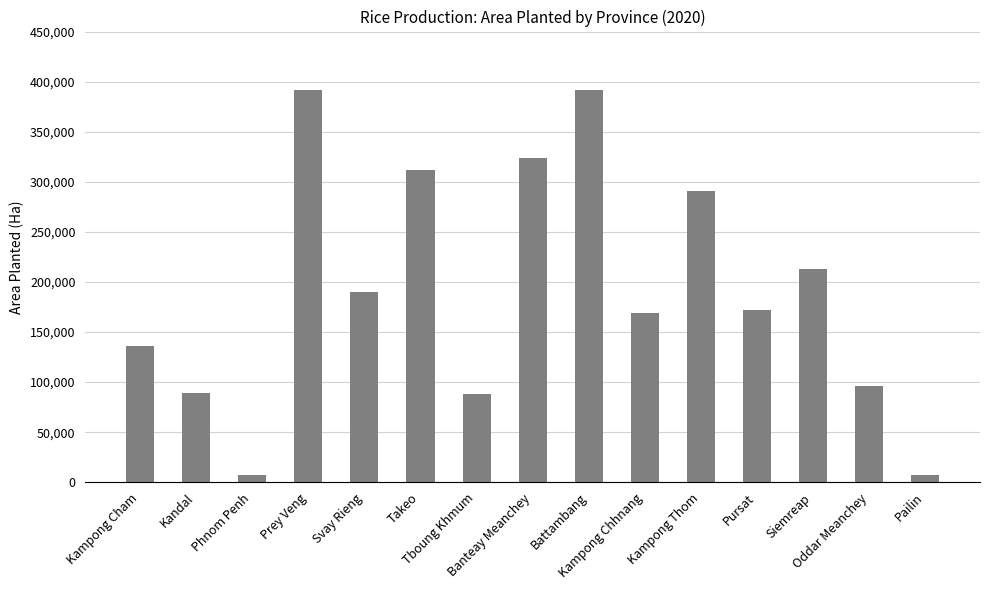

What is the maximum value shown in the chart?

391439